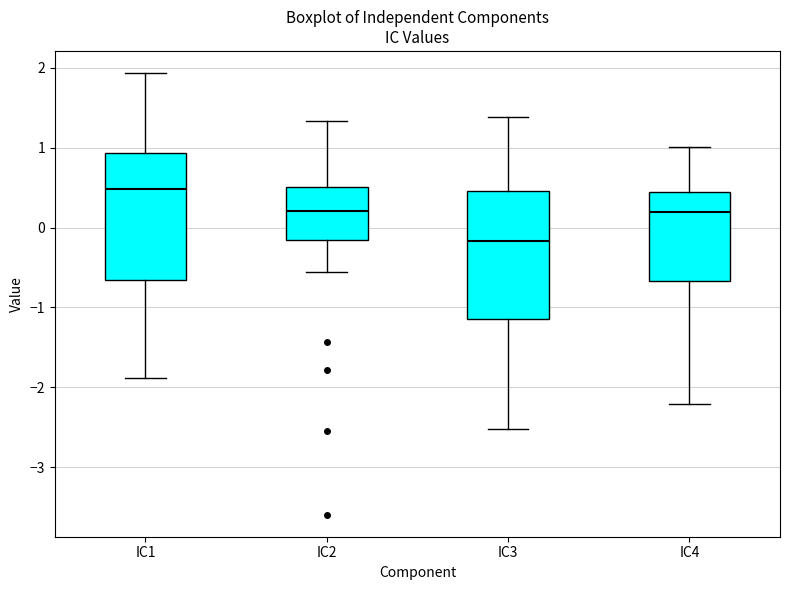

Which box has the lowest median line?

IC3